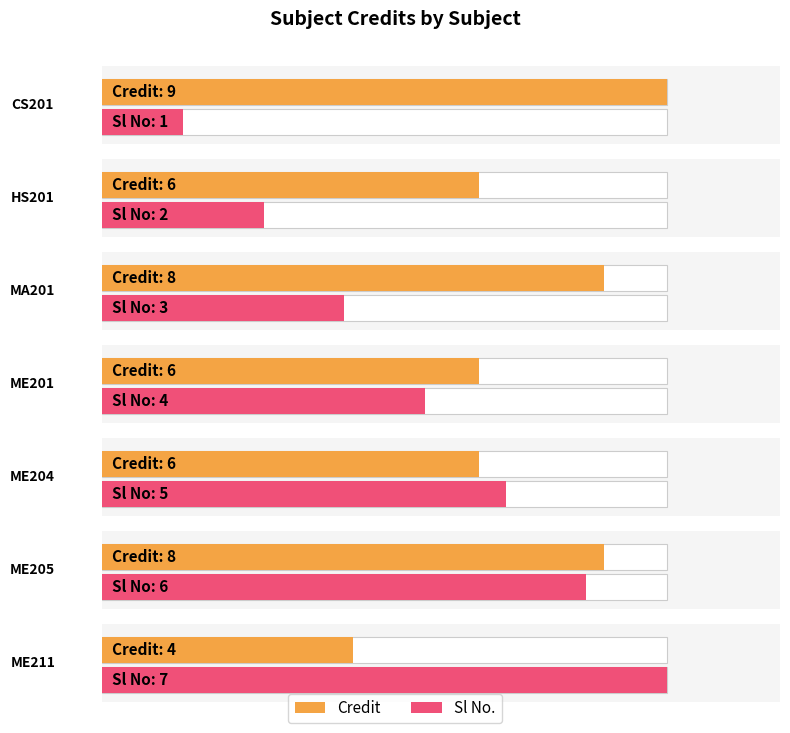

What is the value of the Credit bar at the 2nd from the left?

6